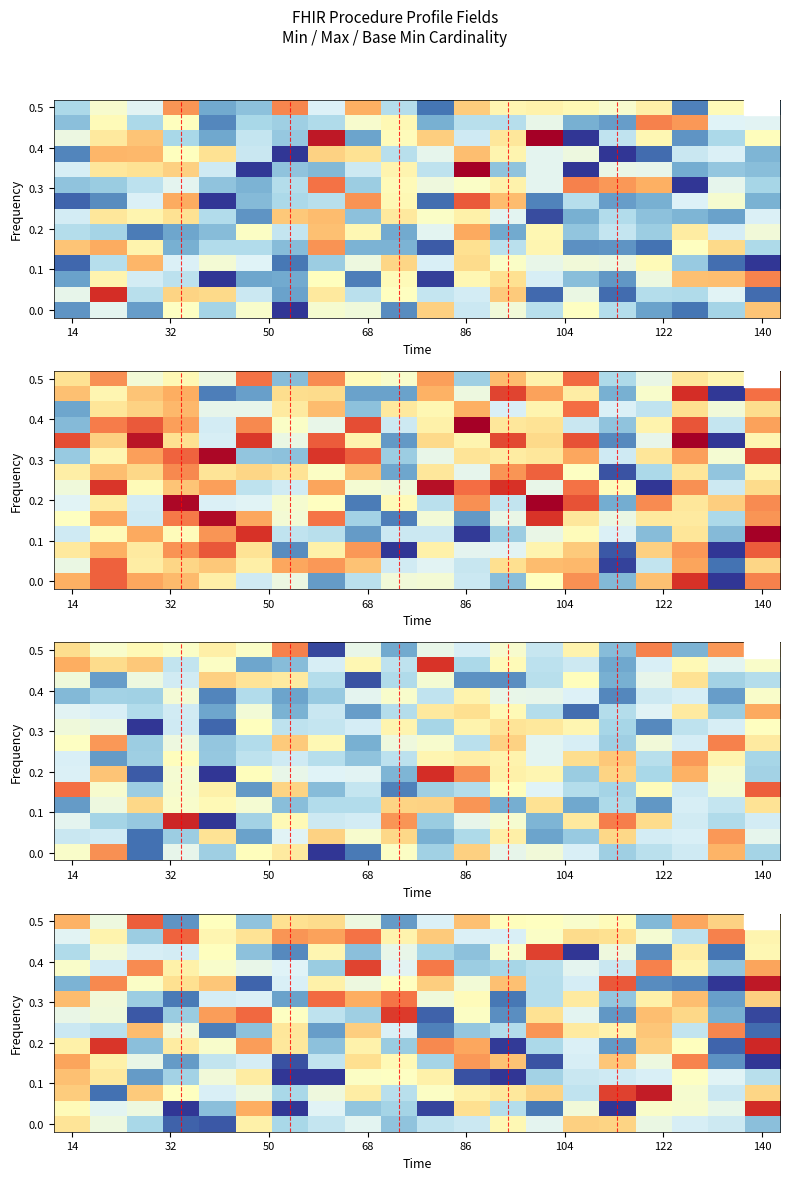

At which category does the chart reach its peak across all series?

140